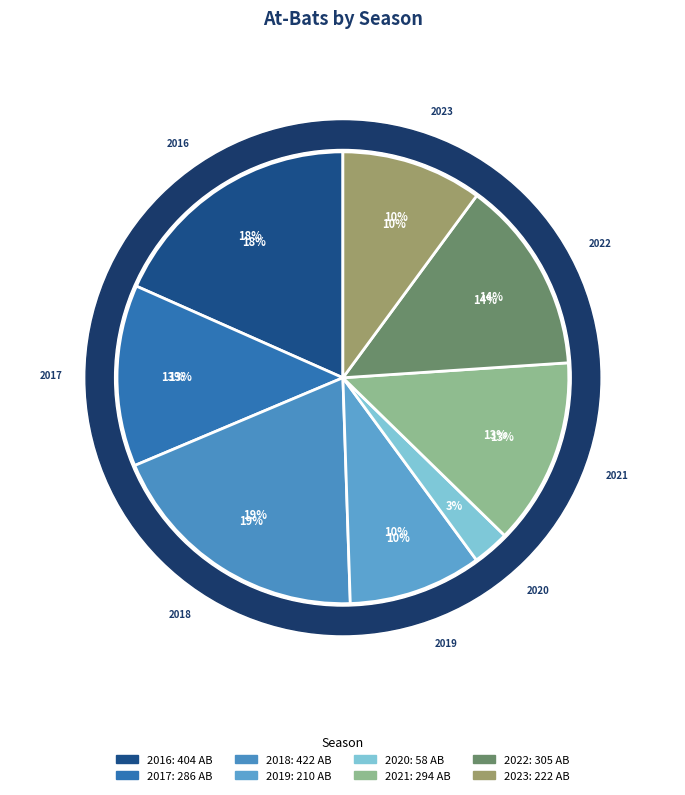

Do 2020 and 2023 together represent more than half of the pie?

No